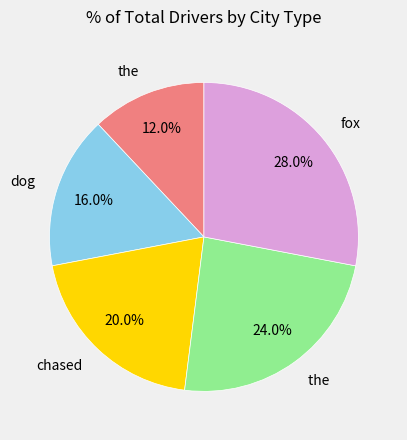

Is there any slice that represents more than half of the pie?

No